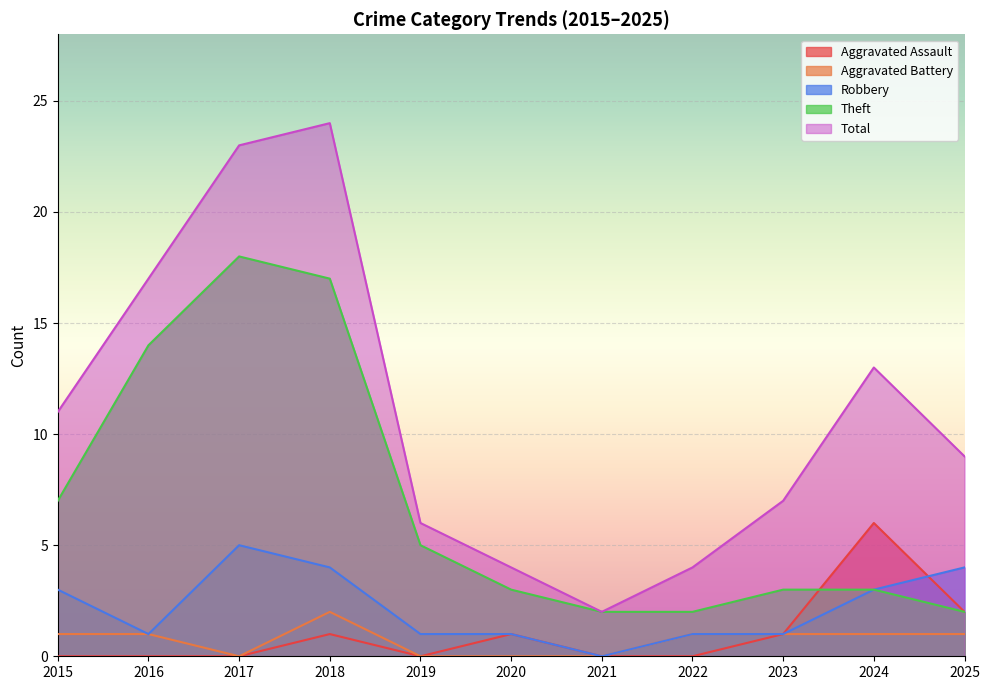

What are all the series names shown in the legend?

Aggravated Assault, Aggravated Battery, Robbery, Theft, Total